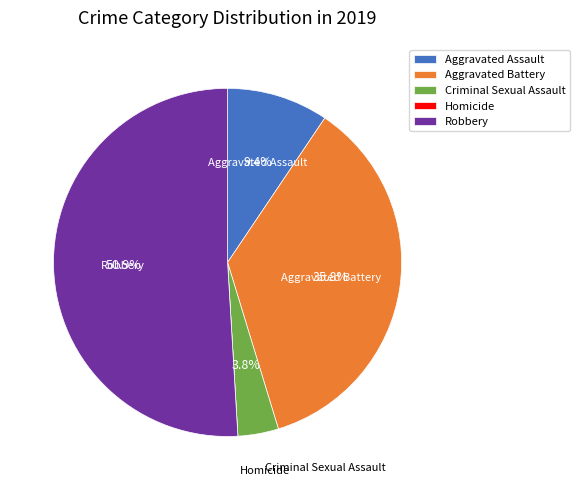

Which has a higher value, Aggravated Assault or Criminal Sexual Assault?

Aggravated Assault